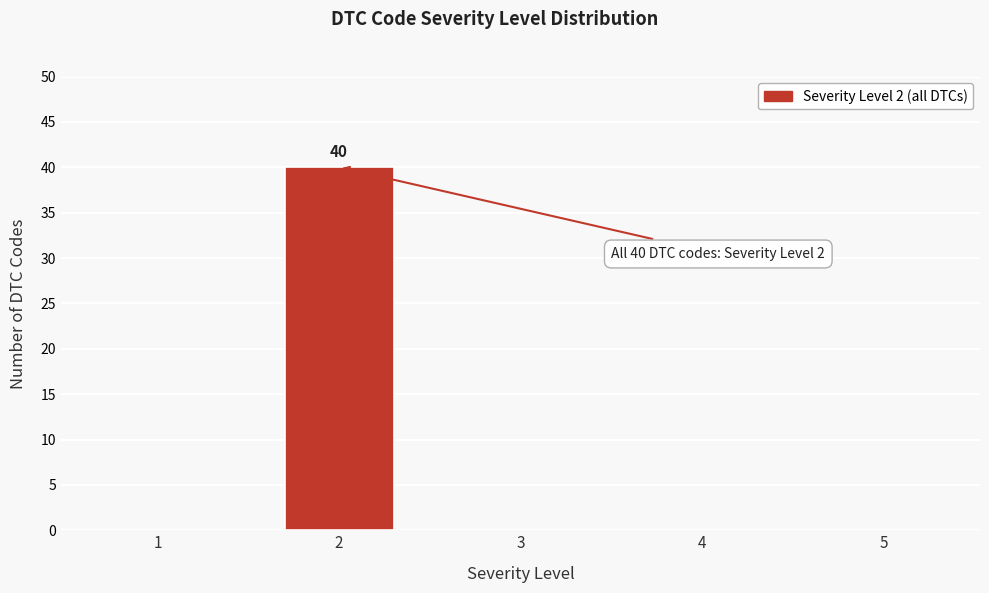

Reading left to right, extract all data points from this chart.

1=0	2=40	3=0	4=0	5=0